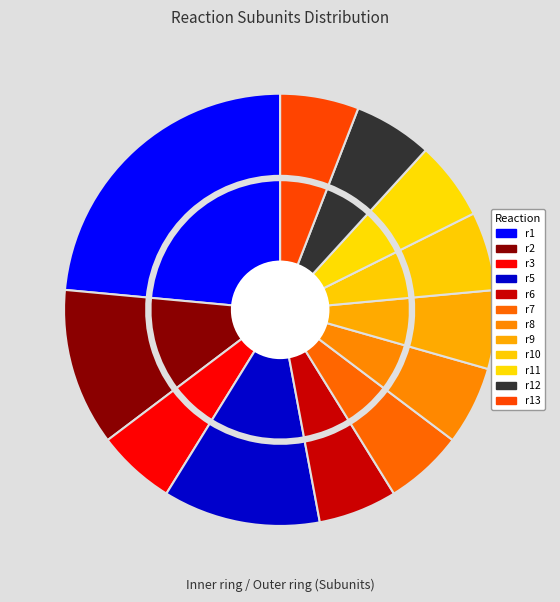

What is the largest slice in the pie chart?

r1